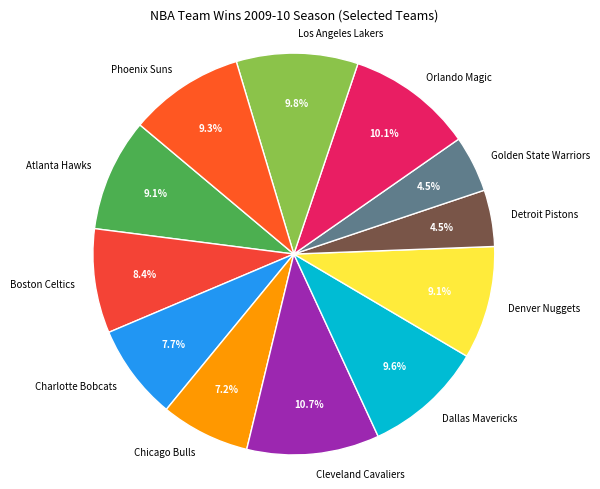

How many segments does this pie chart have?

12